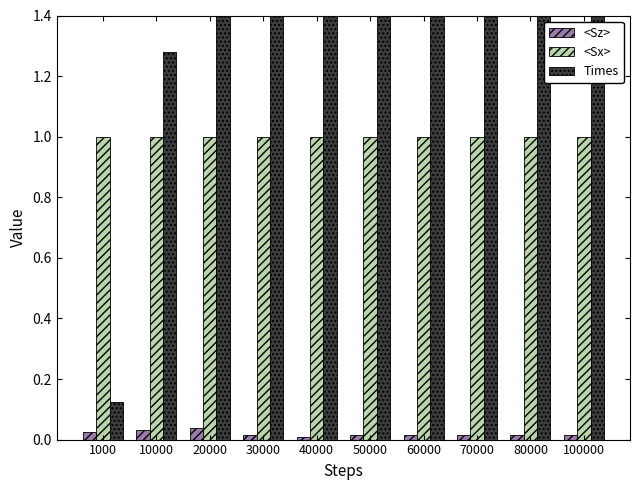

The value of <Sx> at 10000 is 0.7. True or false?

False